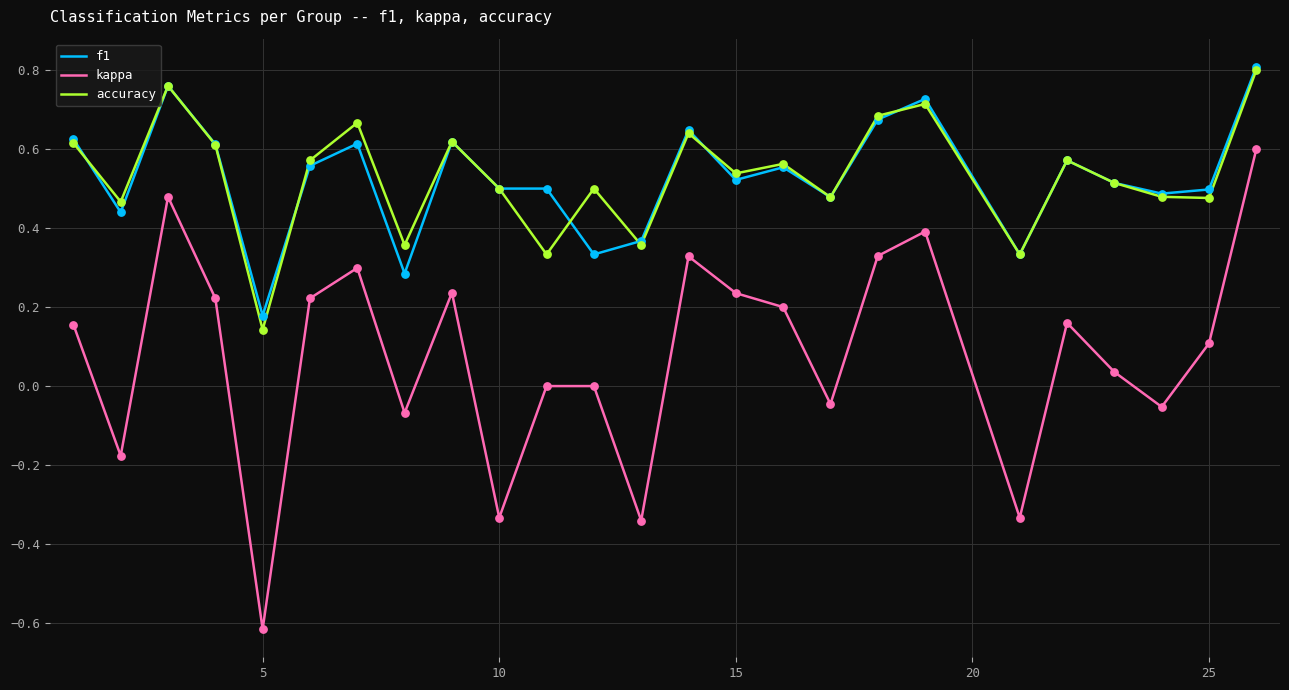

Which series has the widest spread of values?

kappa